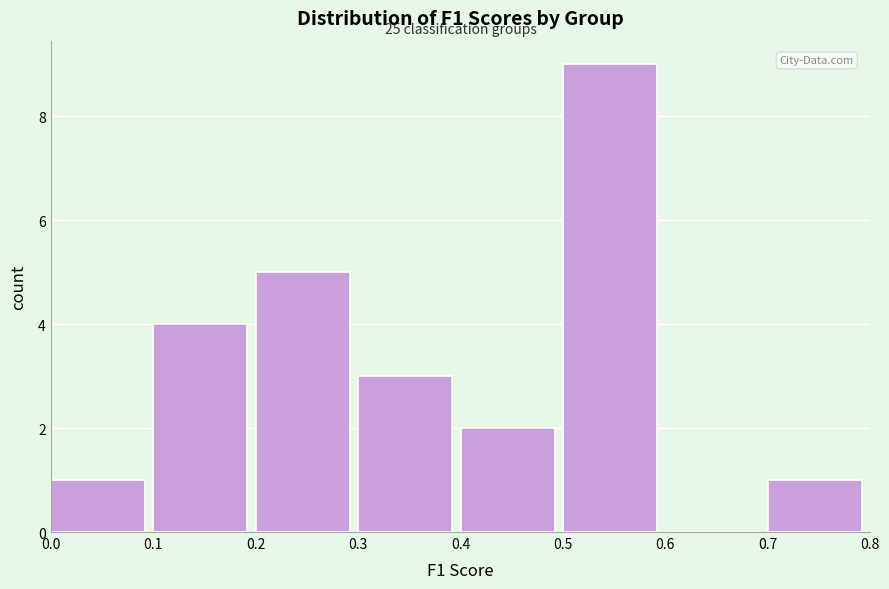

Which range on the x-axis has the tallest bar?

0.5 to 0.6